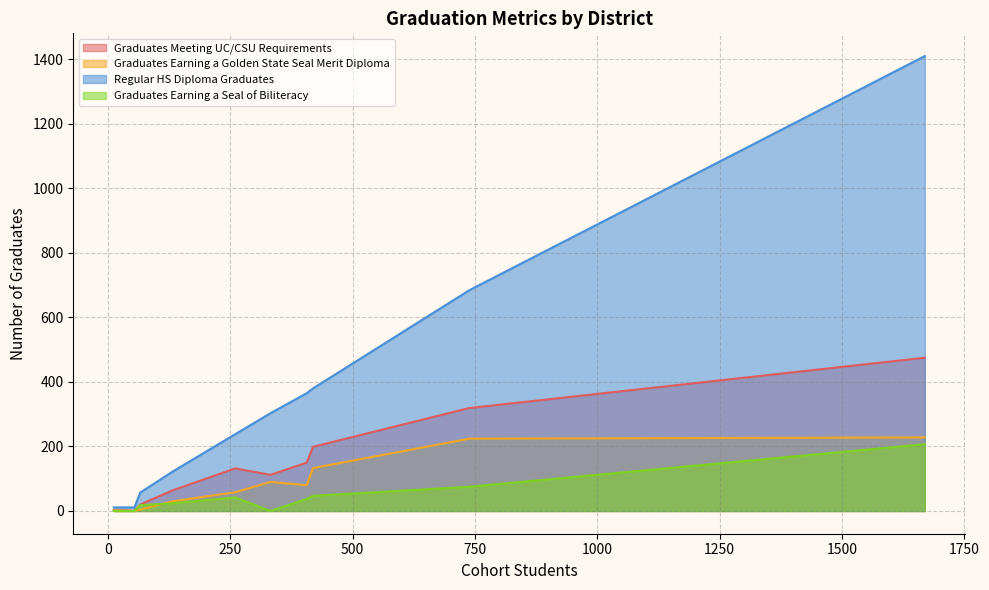

What is the label of the 7th point from the left?

Sonoma County Office of Education